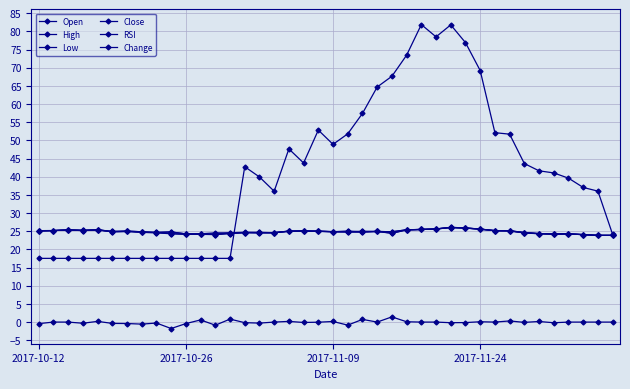

Reading right to left, extract all data points from this chart.

Open: 23.9	23.9	24.1	24.3	24.2	24.3	24.6	25.1	25.2	25.6	25.9	26.1	25.6	25.5	25.4	24.5	25.0	24.8	25.0	24.9	25.0	25.1	25.0	24.6	24.7	24.7	24.4	24.3	24.2	24.3	24.8	24.7	24.9	25.1	24.9	25.4	25.3	25.4	25.2	25.2
High: 23.9	23.9	24.1	24.3	24.2	24.4	24.6	25.2	25.2	25.6	25.9	26.1	25.6	25.5	25.4	24.9	25.0	25.0	25.0	24.9	25.1	25.1	25.1	24.6	24.7	24.7	24.6	24.6	24.3	24.3	24.8	24.7	24.9	25.1	24.9	25.4	25.3	25.4	25.2	25.2
Low: 23.9	23.9	24.1	24.3	24.2	24.3	24.5	25.1	25.2	25.6	25.9	26.0	25.6	25.5	25.4	24.4	25.0	24.8	24.8	24.9	25.0	25.1	25.0	24.6	24.5	24.6	24.4	24.1	24.2	24.2	24.3	24.6	24.7	24.9	24.8	25.3	25.2	25.4	25.2	25.1
Close: 23.9	23.9	24.1	24.3	24.2	24.4	24.6	25.2	25.2	25.6	25.9	26.0	25.6	25.5	25.4	24.9	25.0	25.0	24.8	24.9	25.0	25.1	25.0	24.6	24.6	24.6	24.6	24.1	24.3	24.2	24.4	24.6	24.7	24.9	24.9	25.4	25.2	25.4	25.2	25.1
RSI: 24.1	36.0	37.1	39.6	41.1	41.6	43.6	51.7	52.1	69.2	76.9	81.8	78.5	81.9	73.5	67.7	64.7	57.4	51.8	48.9	52.9	43.8	47.7	36.0	40.0	42.8	17.5	17.5	17.5	17.5	17.5	17.5	17.5	17.5	17.5	17.5	17.5	17.5	17.5	17.5
Change: 0.0	0.0	0.0	0.0	-0.2	0.2	-0.1	0.3	0.0	0.1	-0.1	-0.2	0.0	0.0	0.1	1.4	0.0	0.7	-0.8	0.2	-0.0	-0.1	0.2	0.0	-0.3	-0.2	0.8	-0.9	0.6	-0.4	-1.8	-0.3	-0.6	-0.4	-0.4	0.2	-0.3	0.0	0.0	-0.4